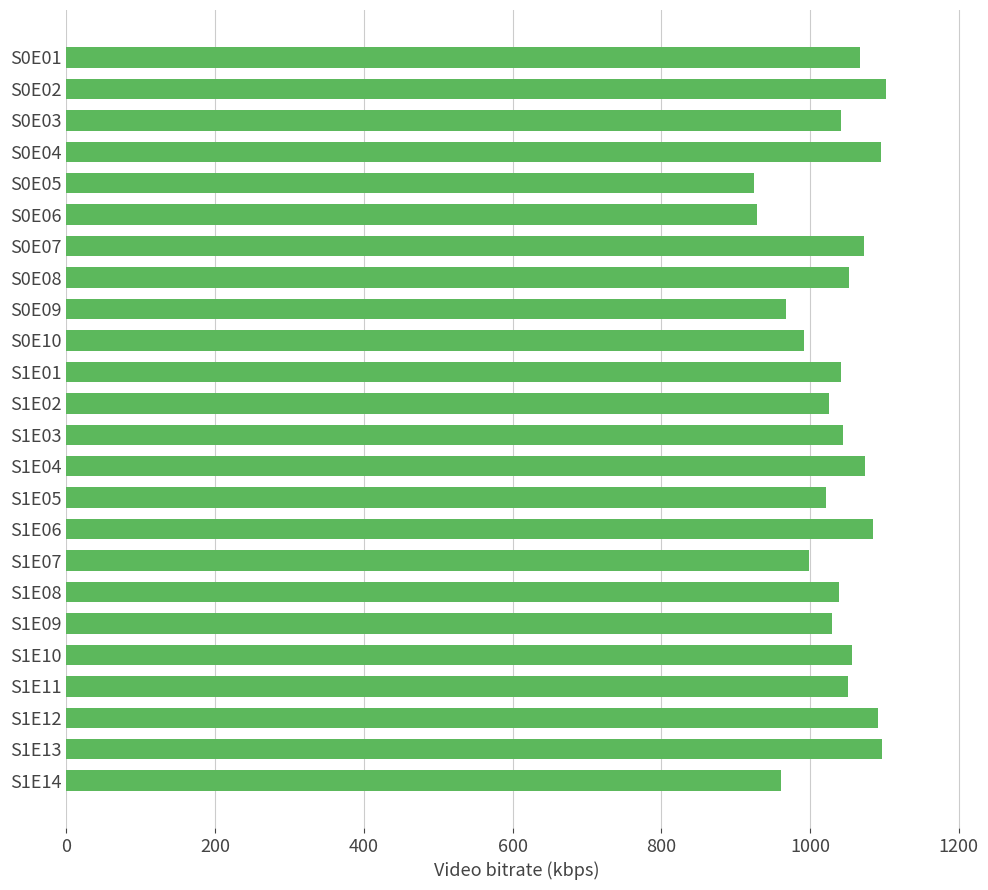

How many distinct data groups are displayed?

1